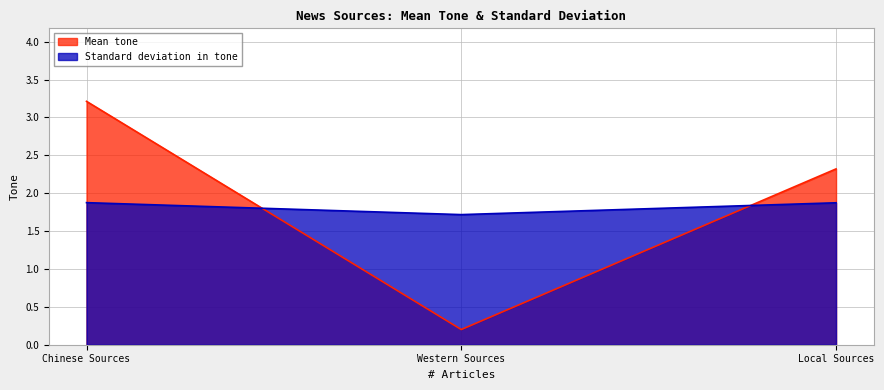

Reading left to right, list all the values displayed in this chart.

Mean tone: 3.2	0.2	2.3
Standard deviation in tone: 1.9	1.7	1.9